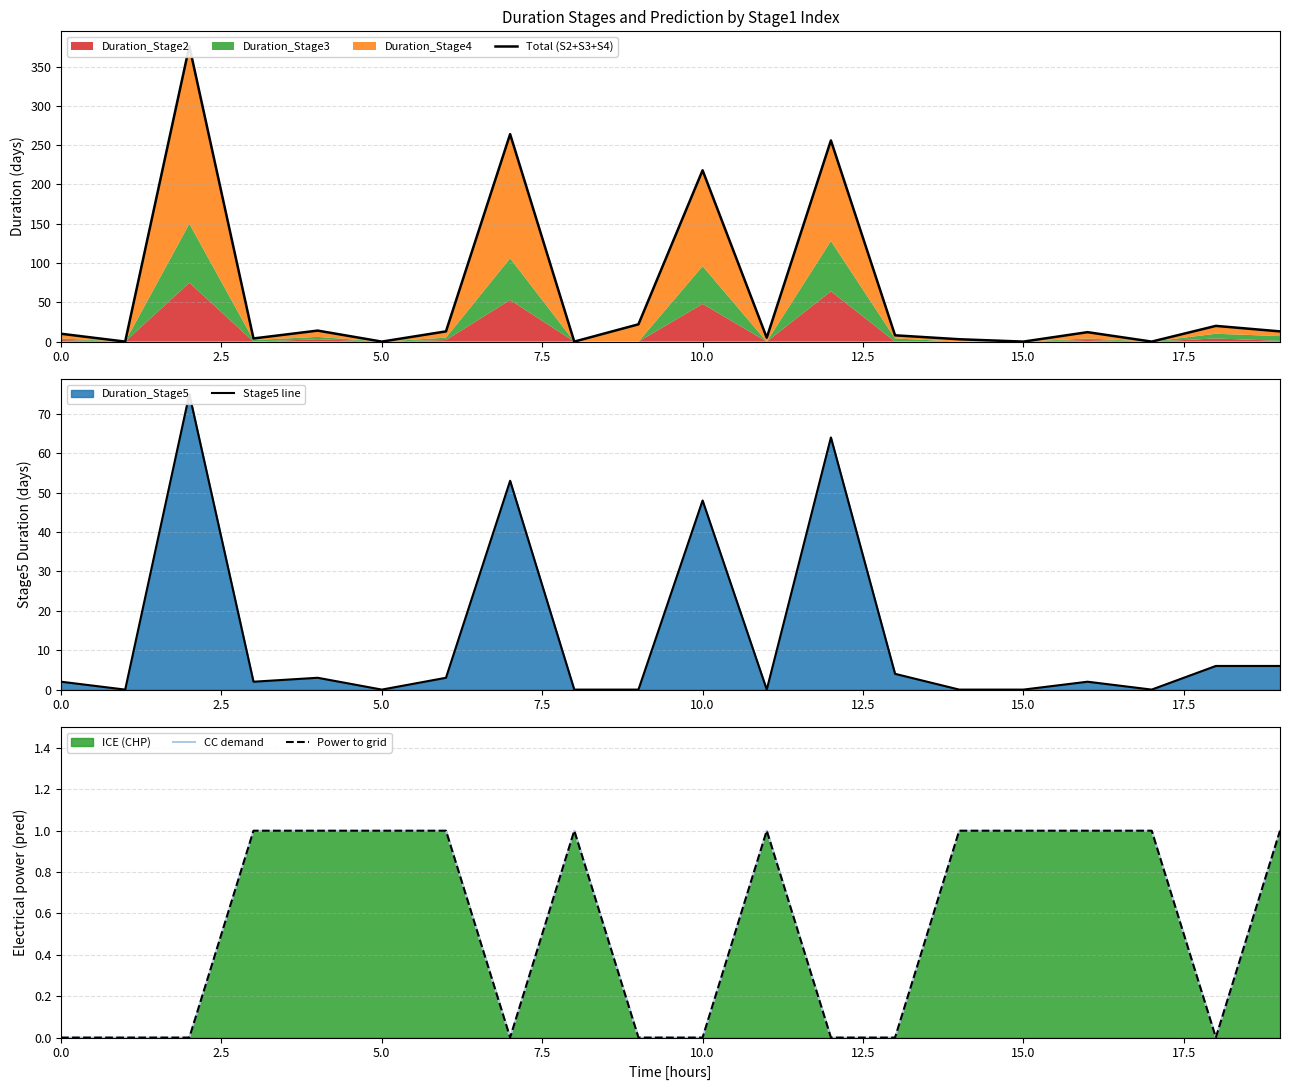

What is the label of the 11th point from the left?

10